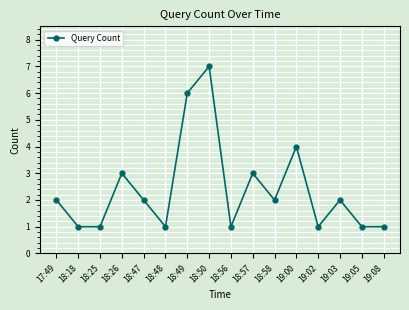

Does the chart have visible grid lines?

Yes